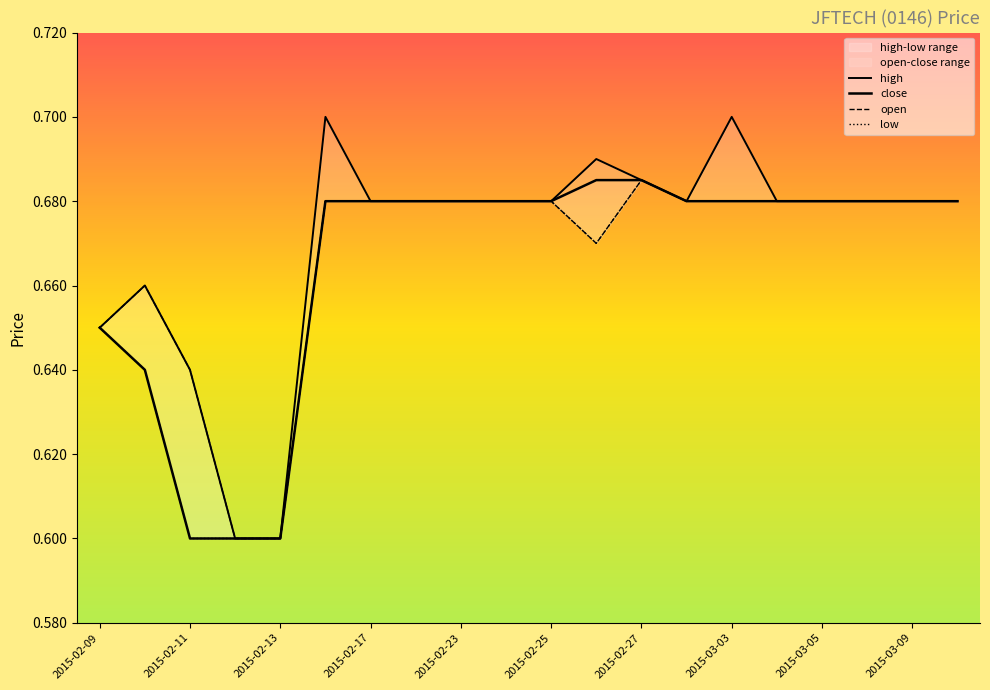

What is the greatest value displayed?

0.7